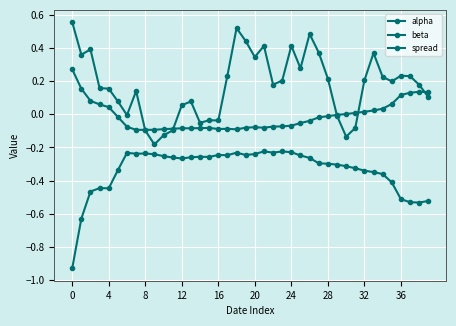

How many data points does each series have?

40